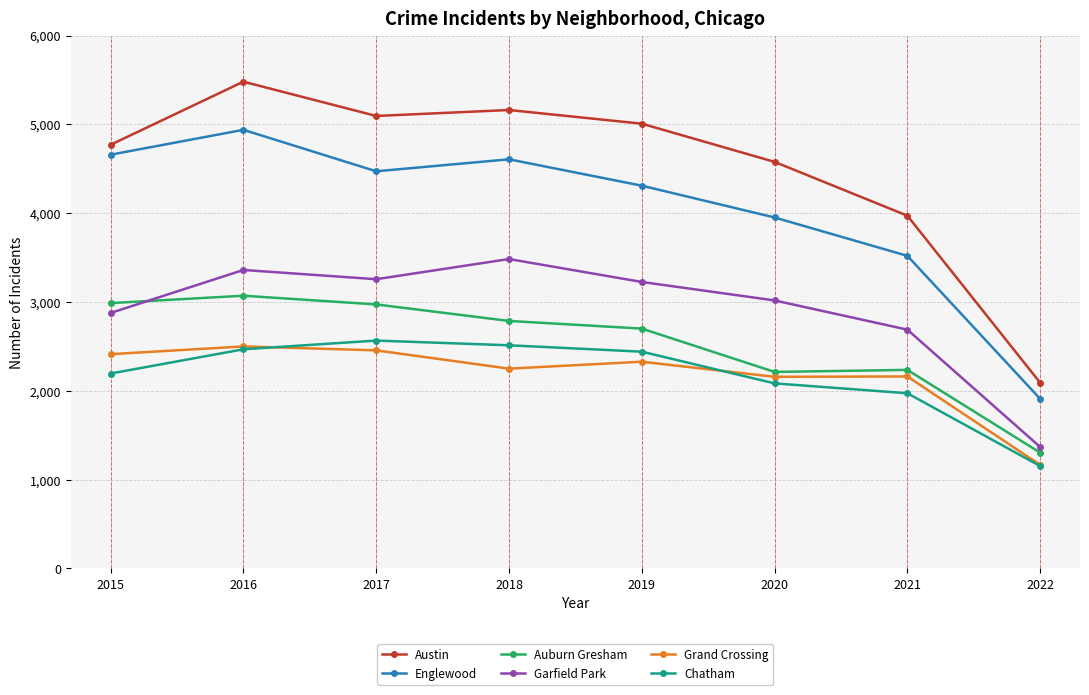

What is the difference between the maximum and minimum values in the Garfield Park series?

2116